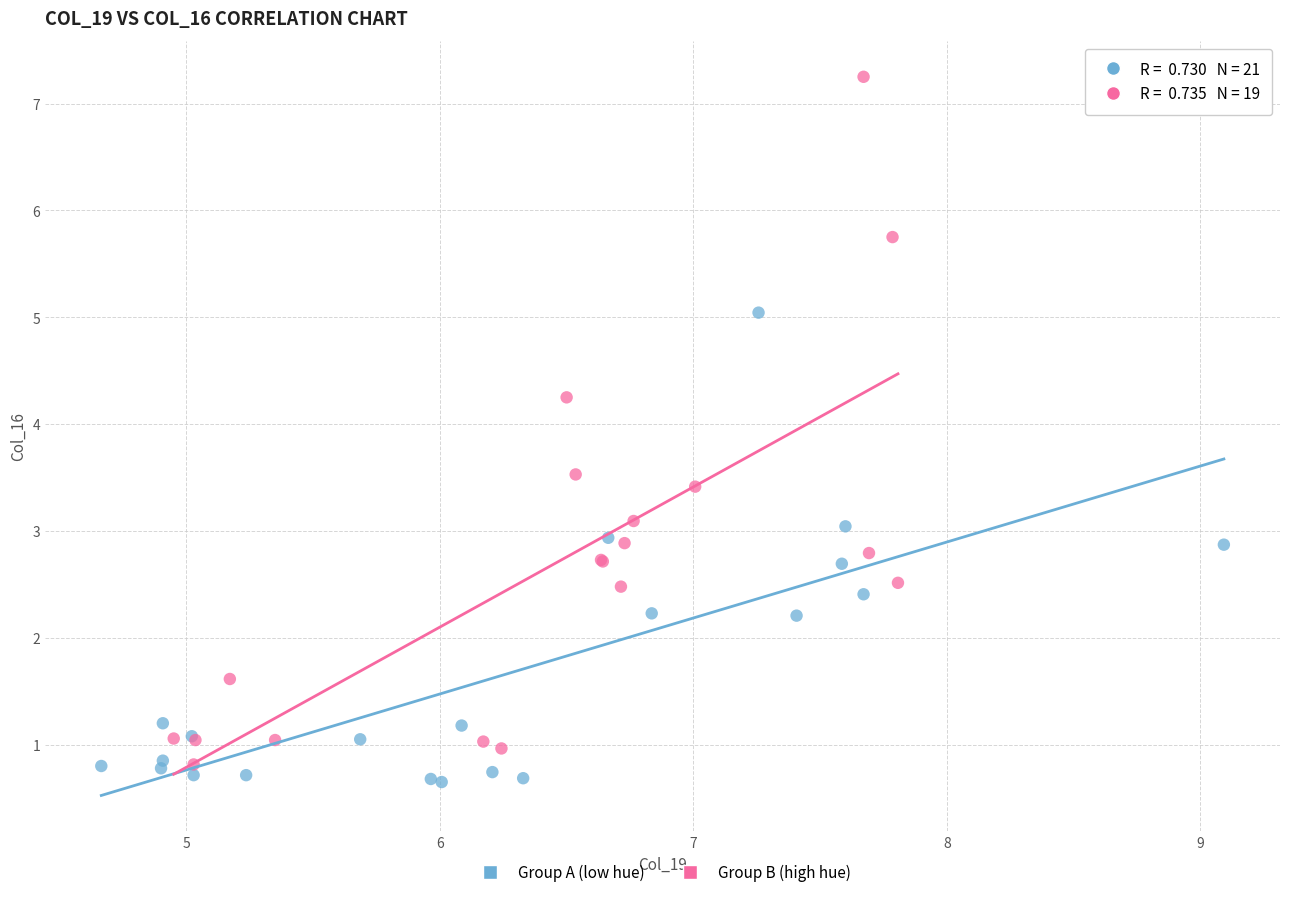

Which series has the largest Y range (max minus min)?

Group B (high hue)